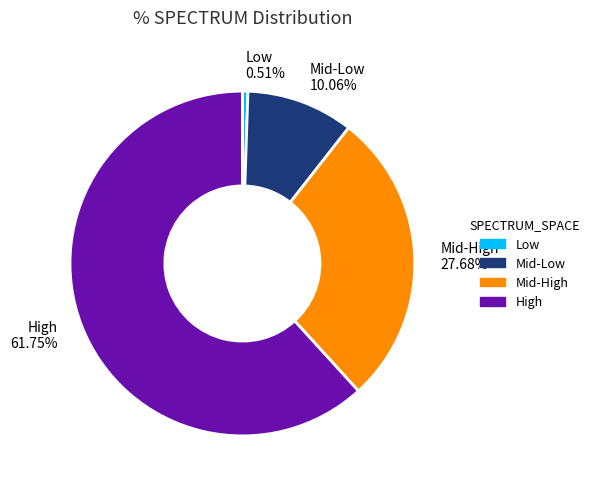

To the nearest percent, what is the average slice percentage?

25%